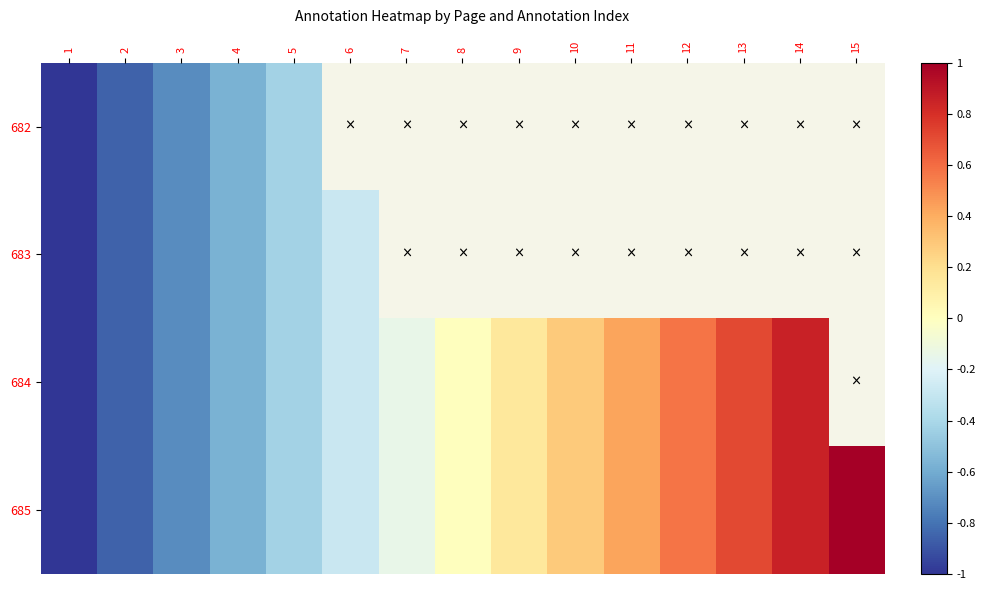

Which series has the largest total across all categories?

685